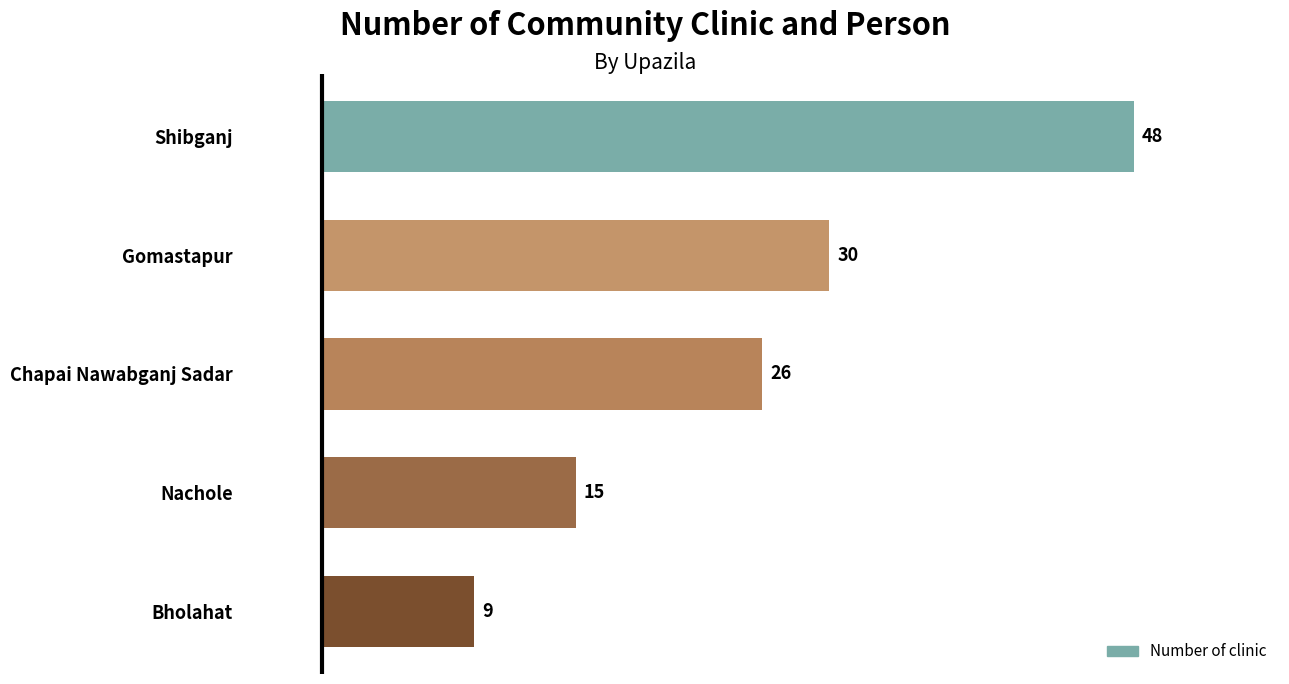

What is the sum of all values?

128